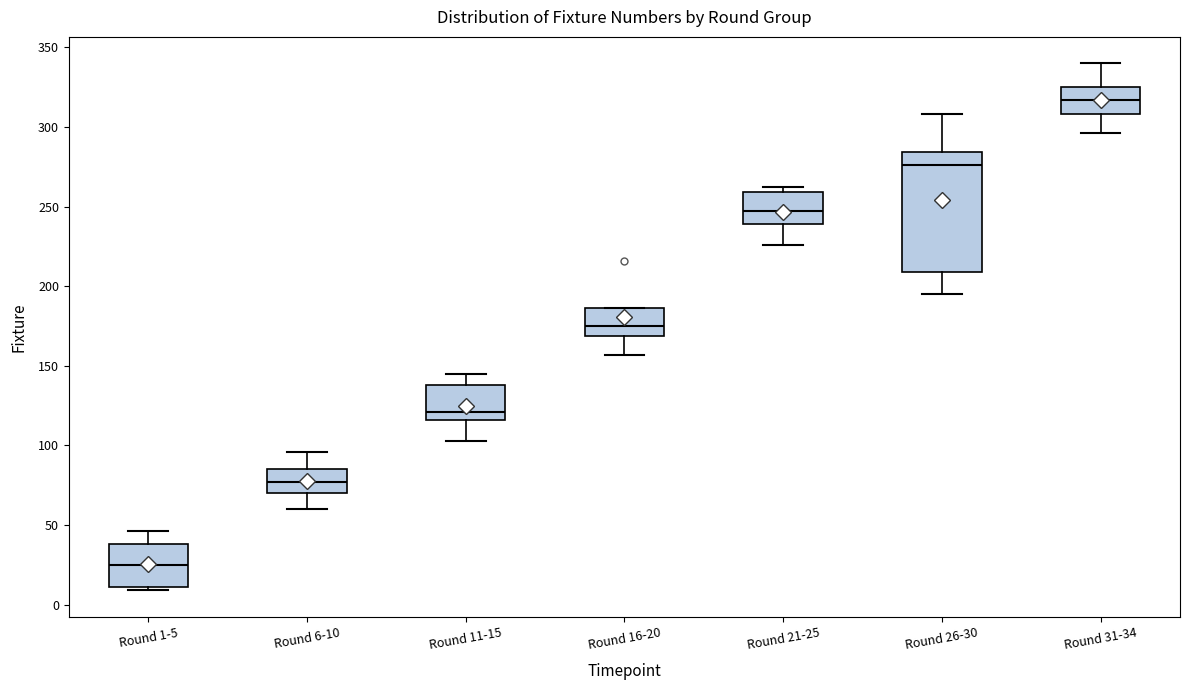

Which box is the tallest, from its lower edge to its upper edge?

Round 26-30